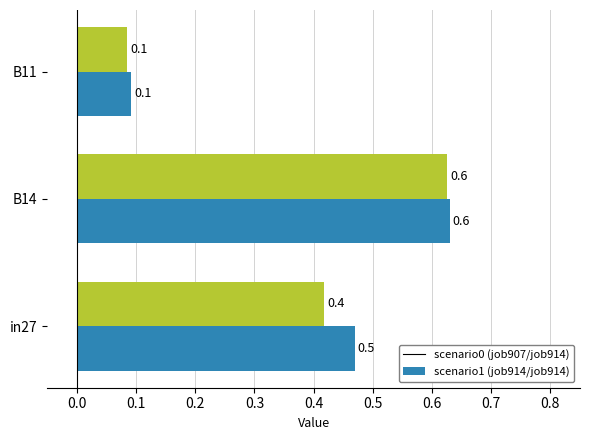

What is the maximum value shown in the chart?

0.6